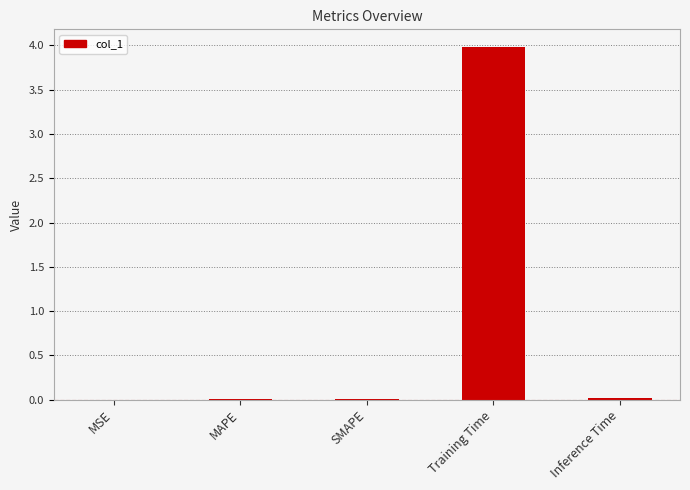

Does the chart contain stacked bars?

No